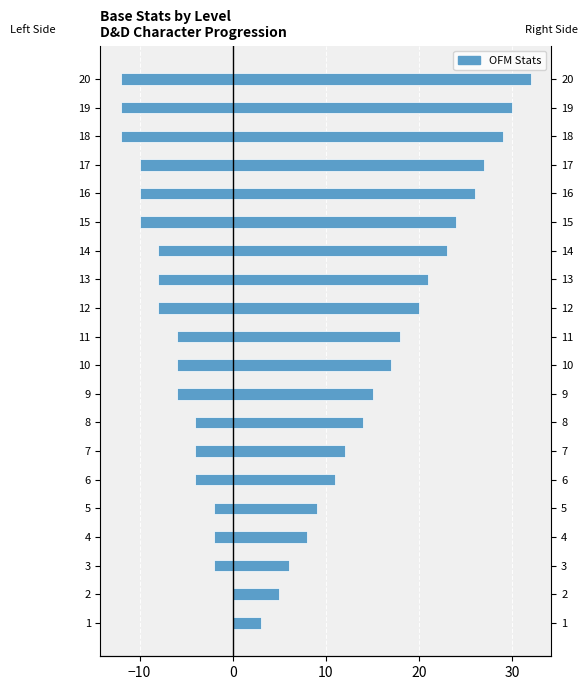

How many negative values does the Reflex + Will (mirrored) series have?

18